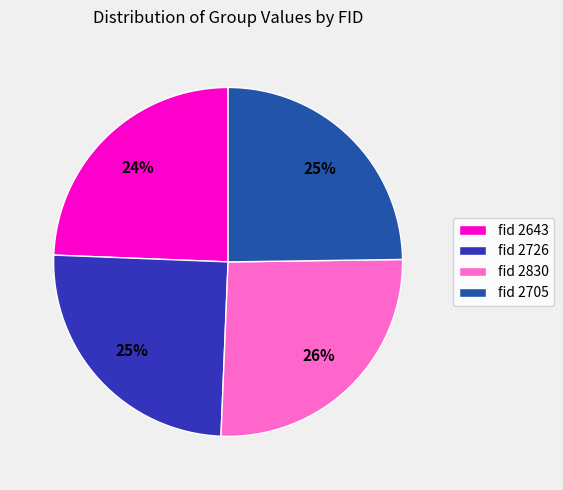

What percentage is the fid 2705 slice, to the nearest percent?

25%